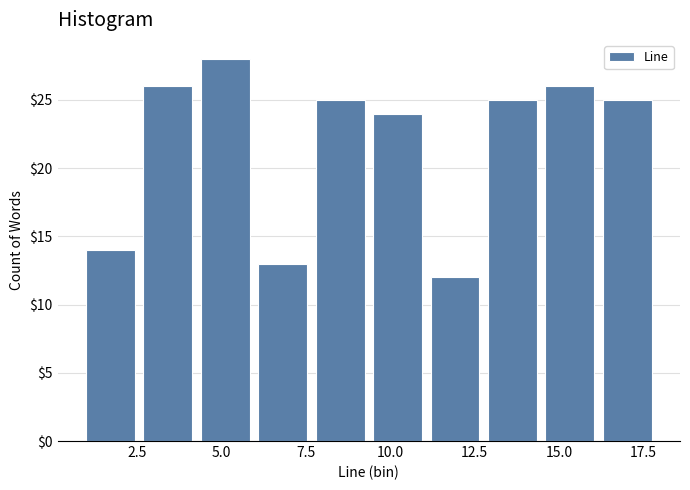

Read against the x-axis, roughly where is the centre of the tallest bar?

5.0